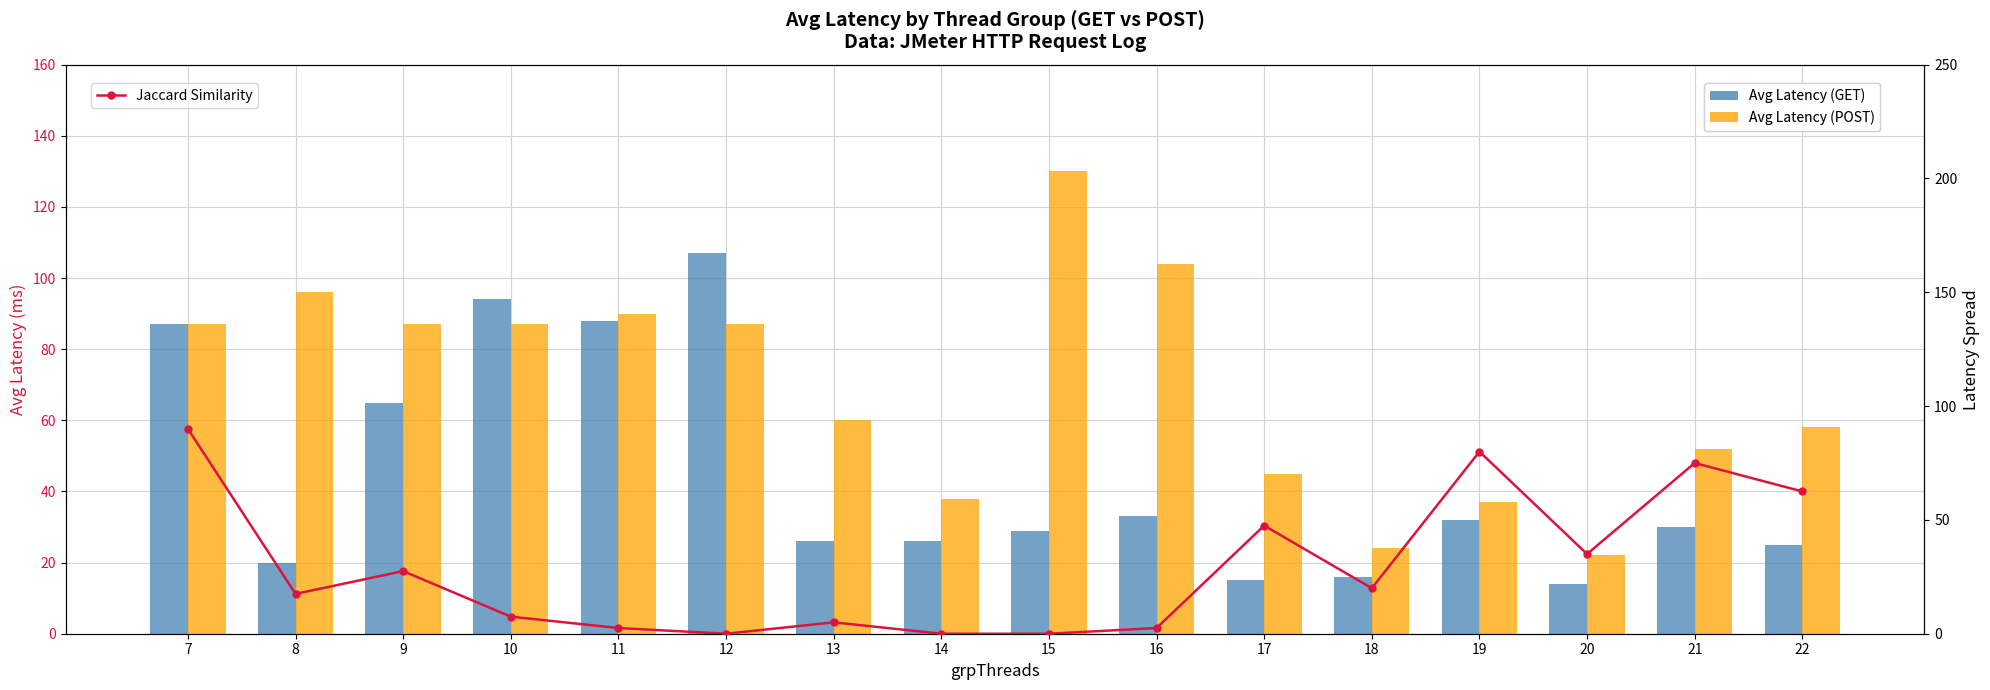

The Jaccard Similarity series shows 3.5 at 11. True or false?

False